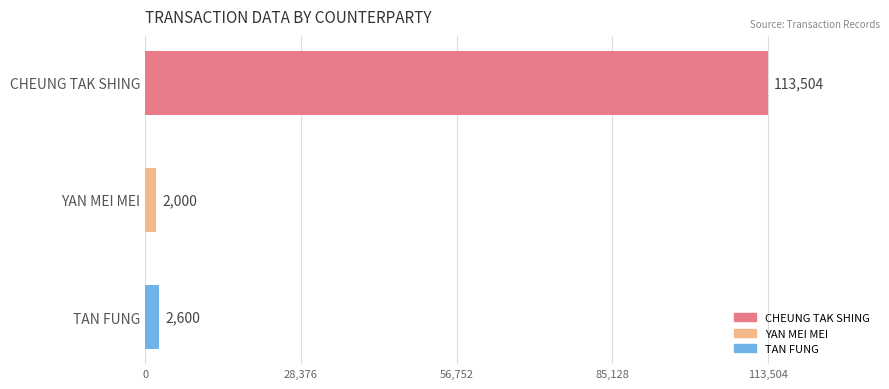

List the labels in order of value, largest first.

CHEUNG TAK SHING, TAN FUNG, YAN MEI MEI